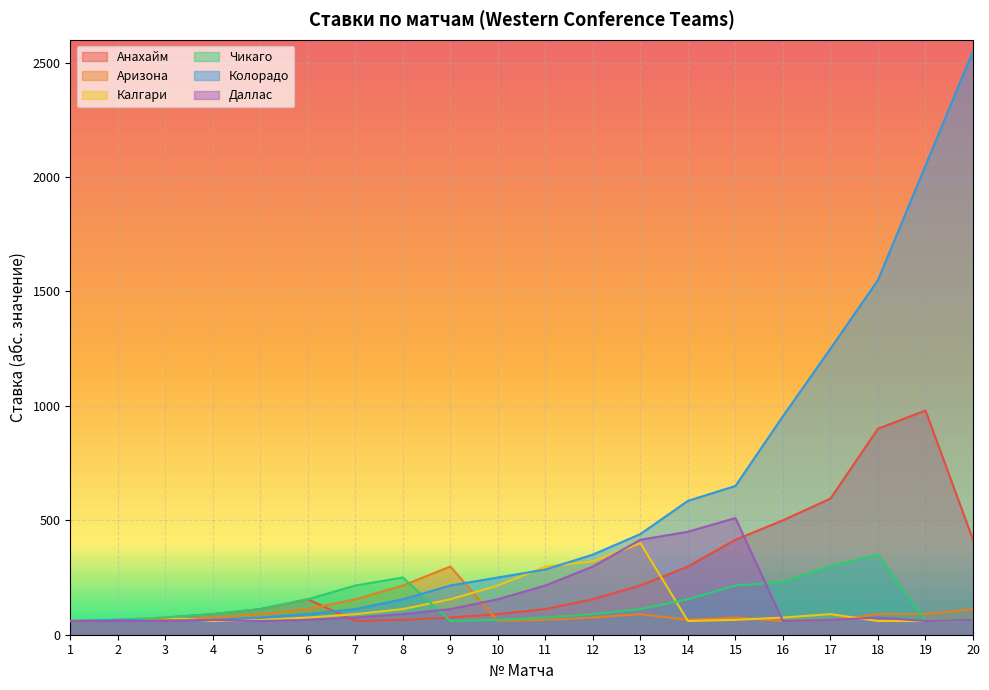

What is the sum of the Колорадо values at 10 and 8?

405